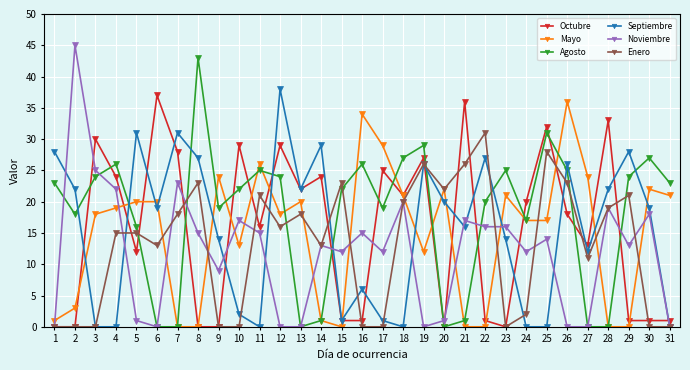

At which category is the sum across all series the highest?

26